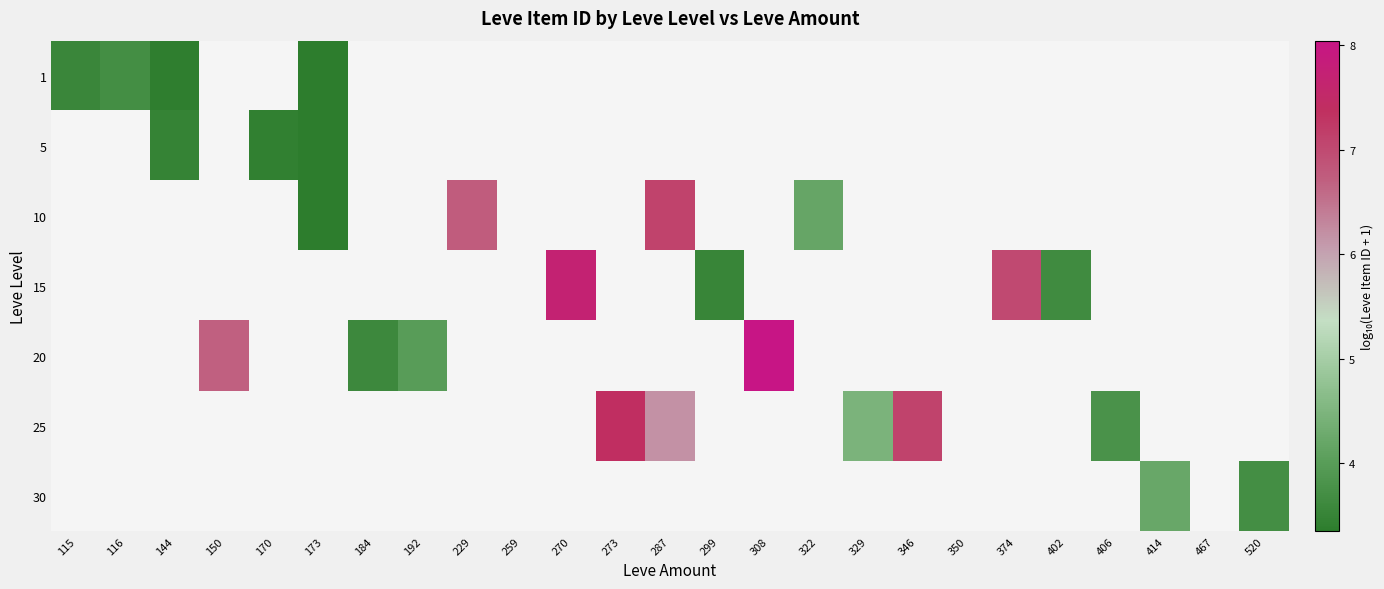

How many data points does each series have?

25